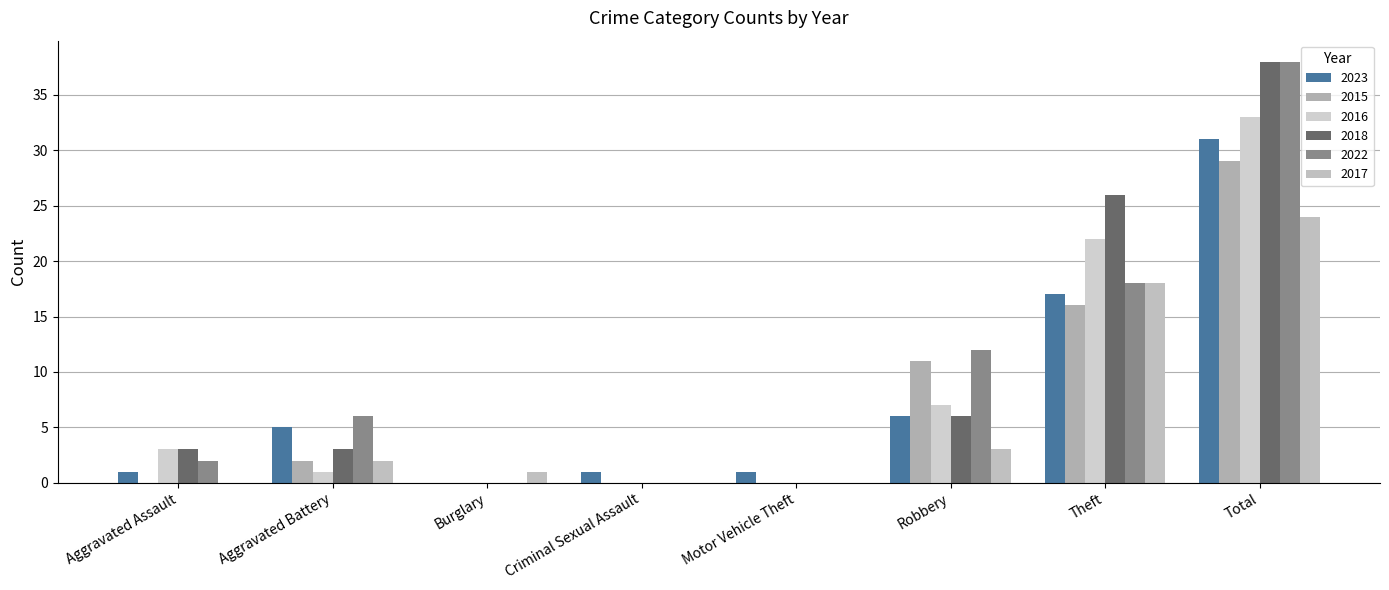

Reading left to right, what are all the values shown in this chart?

2023: 1	5	0	1	1	6	17	31
2015: 0	2	0	0	0	11	16	29
2016: 3	1	0	0	0	7	22	33
2018: 3	3	0	0	0	6	26	38
2022: 2	6	0	0	0	12	18	38
2017: 0	2	1	0	0	3	18	24